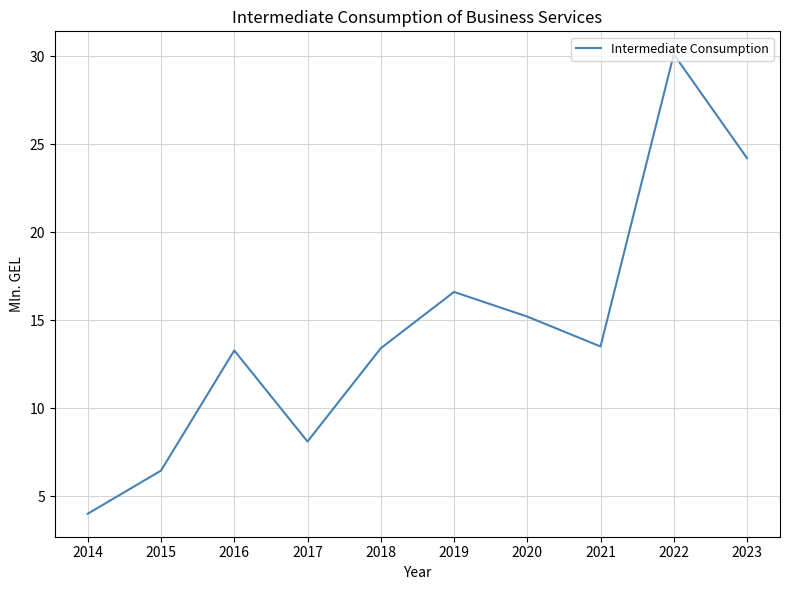

Is it true that the value at 2023 is 12.7?

False